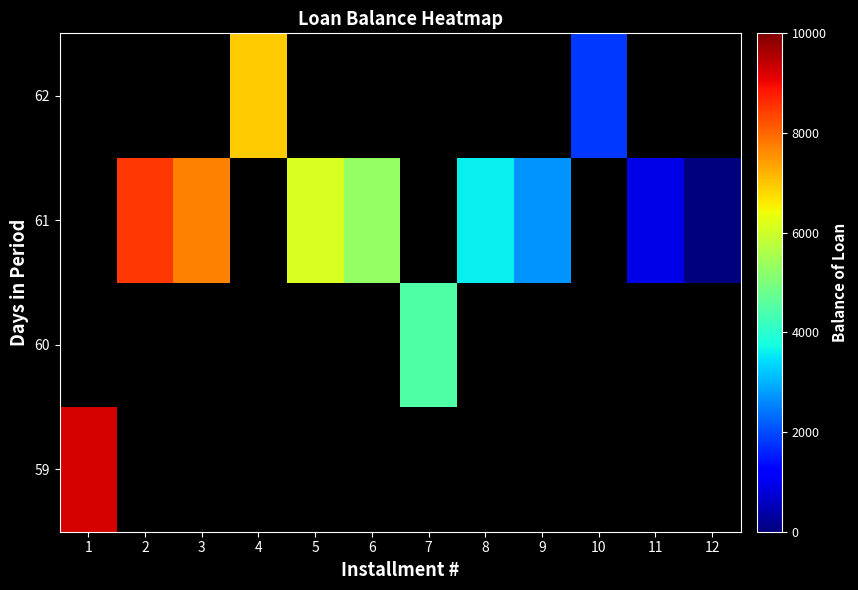

At which category does the chart reach its peak across all series?

1